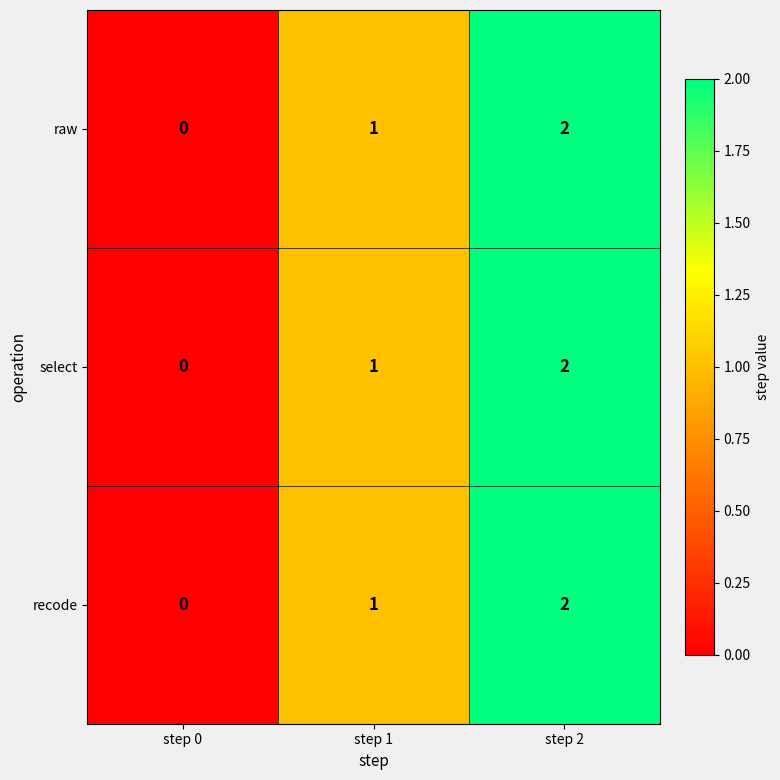

At which category is the sum across all series the highest?

step 2